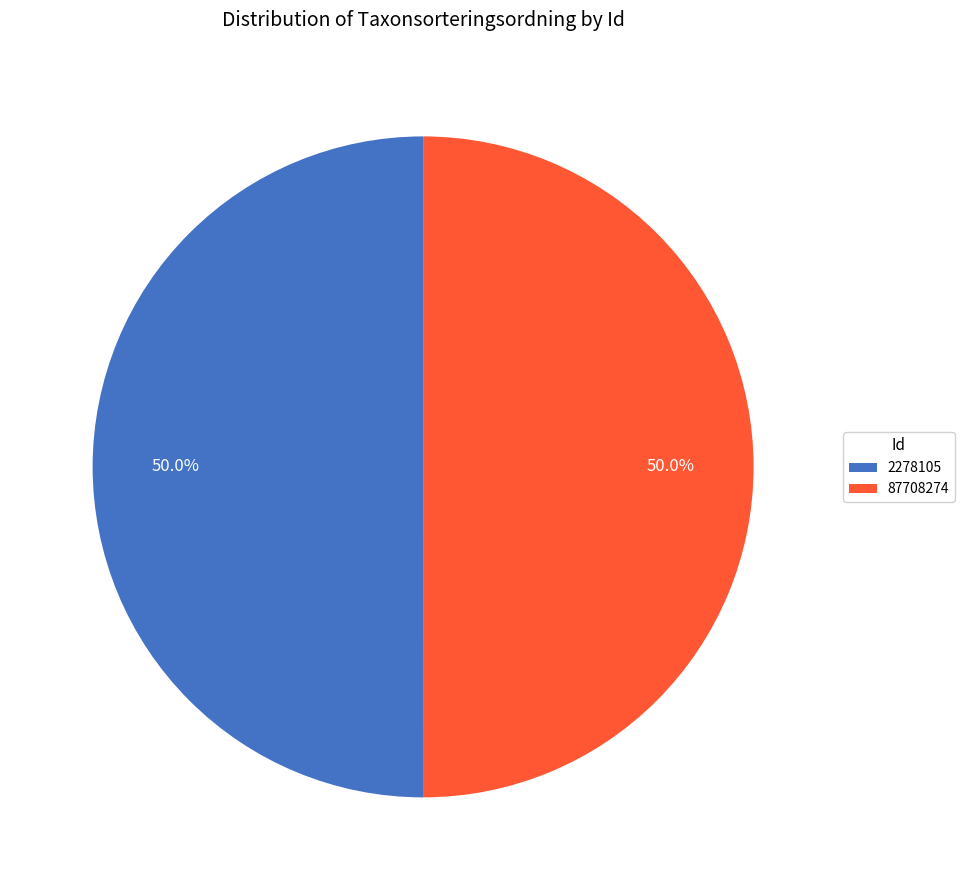

True or false: 87708274 accounts for 50% of the total.

True